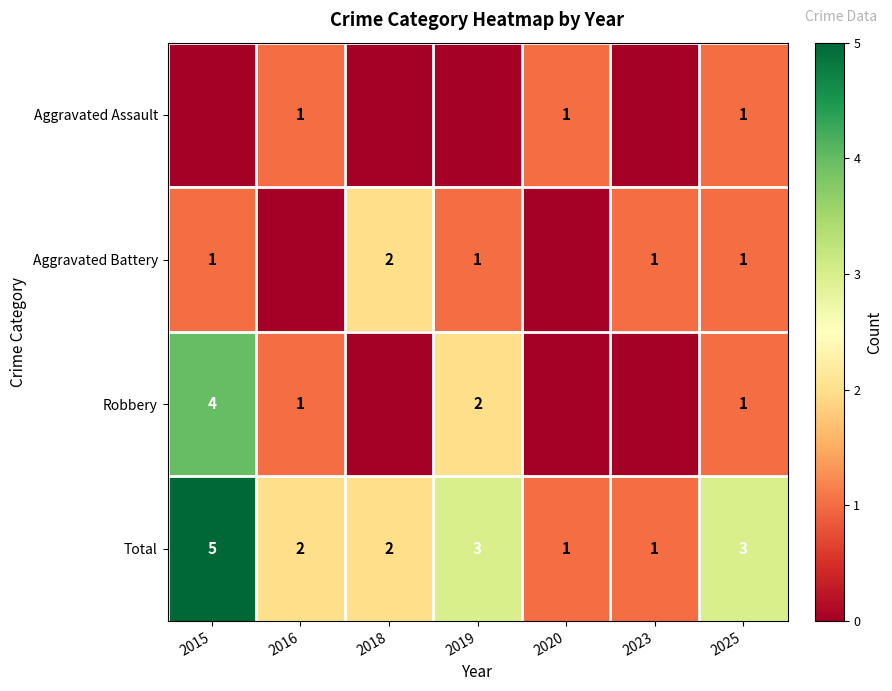

The Robbery series shows 0 at 2025. True or false?

False